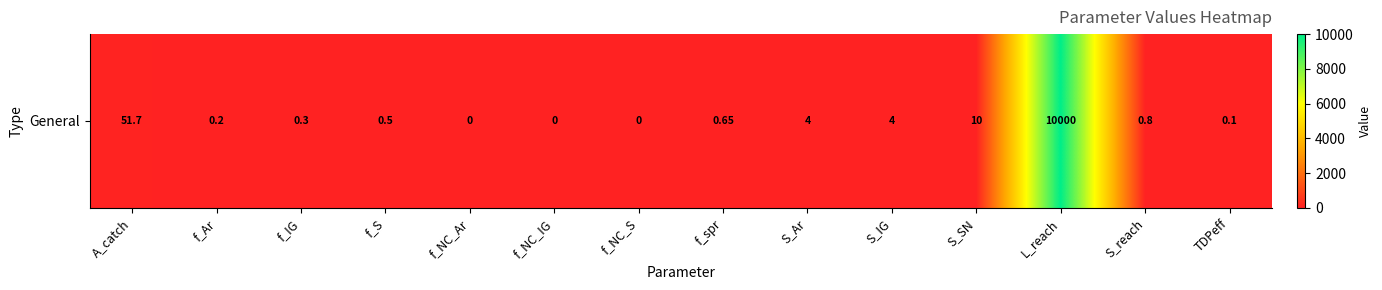

The chart shows a value of 0.2 at f_spr. True or false?

False